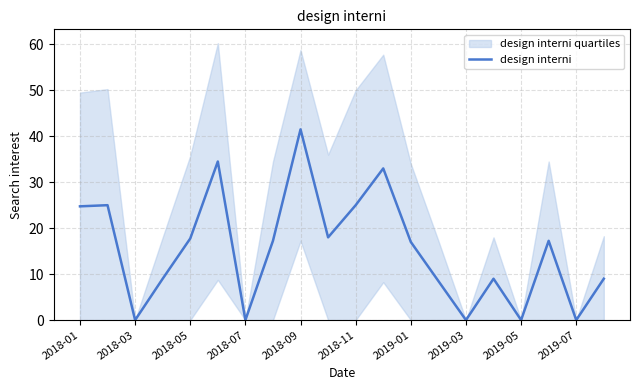

What position from the left is 19?

20